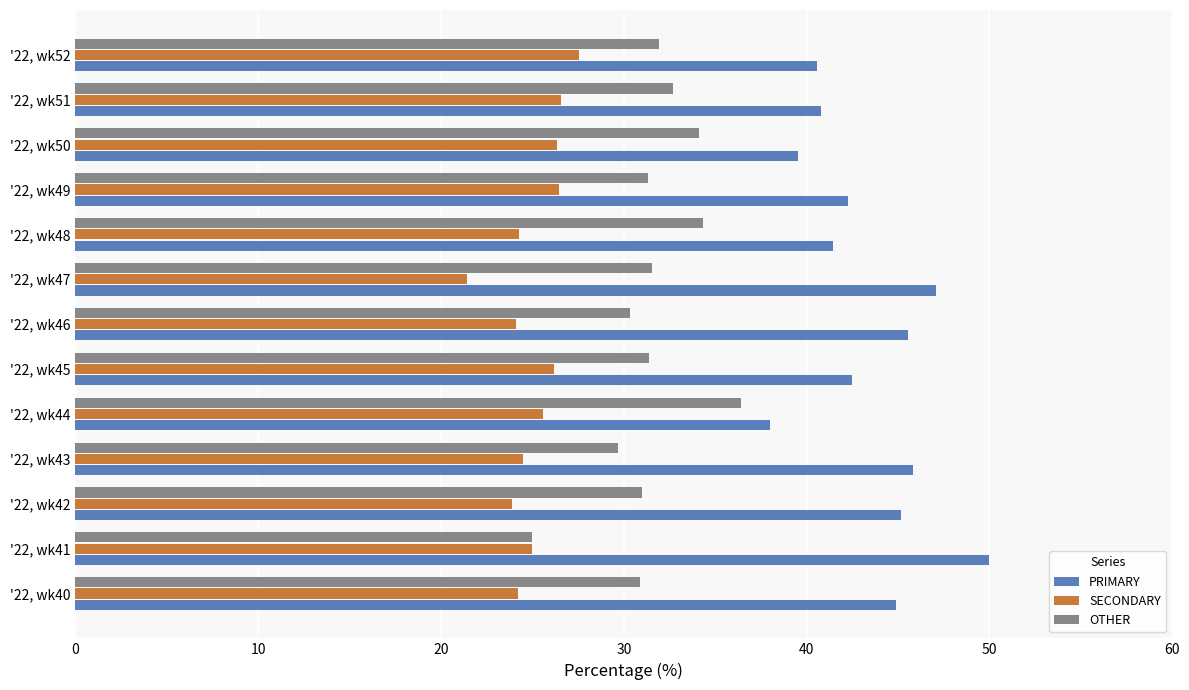

What is the spread (max minus min) of values at '22, wk48?

17.2